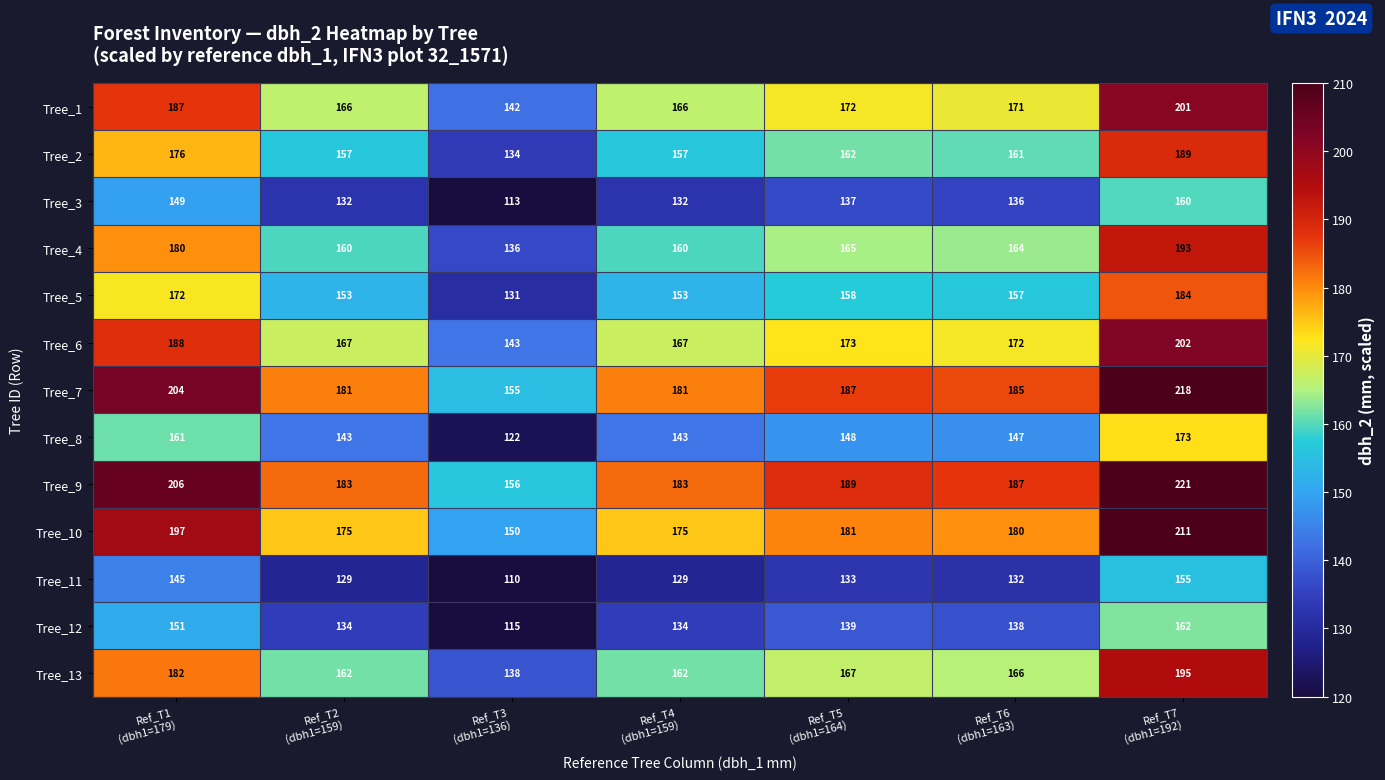

What is the sum of all Tree_7 values?

1311